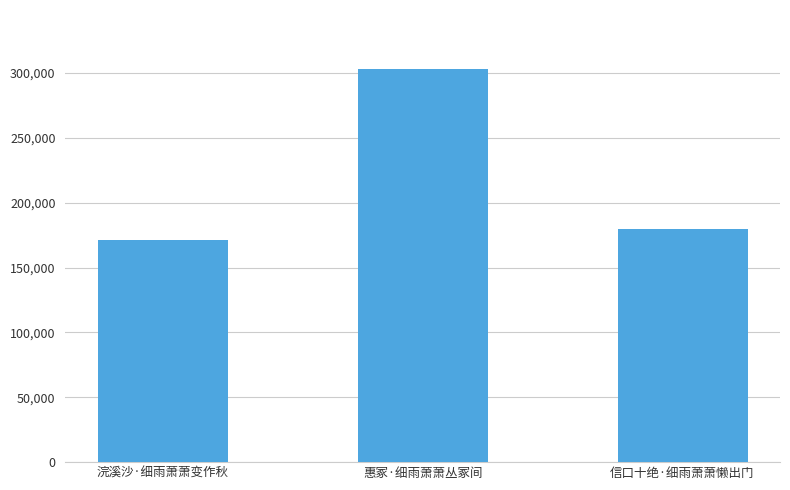

Is it true that the value at 惠冢·细雨萧萧丛冢间 is 417017?

False